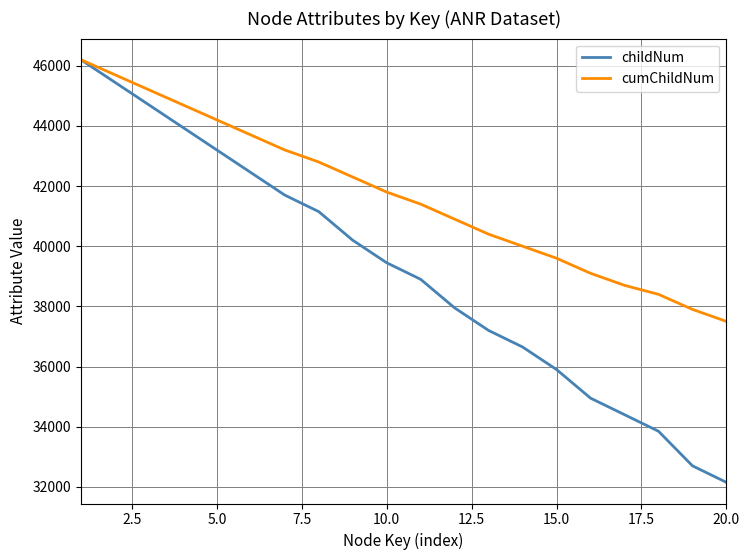

Is this an area chart (filled region under the line)?

No